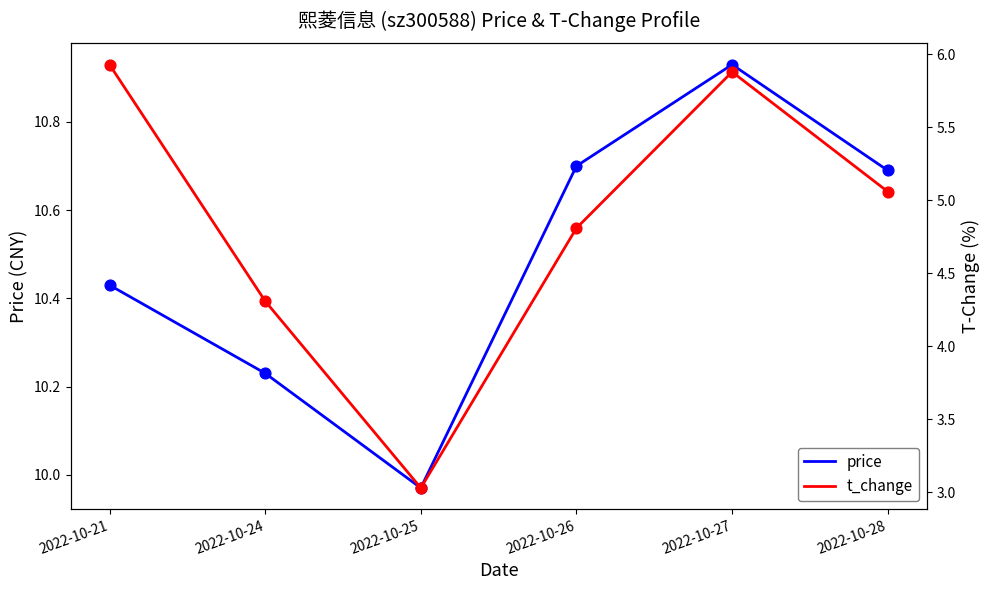

What is the total value across all series at 2022-10-21?

16.4